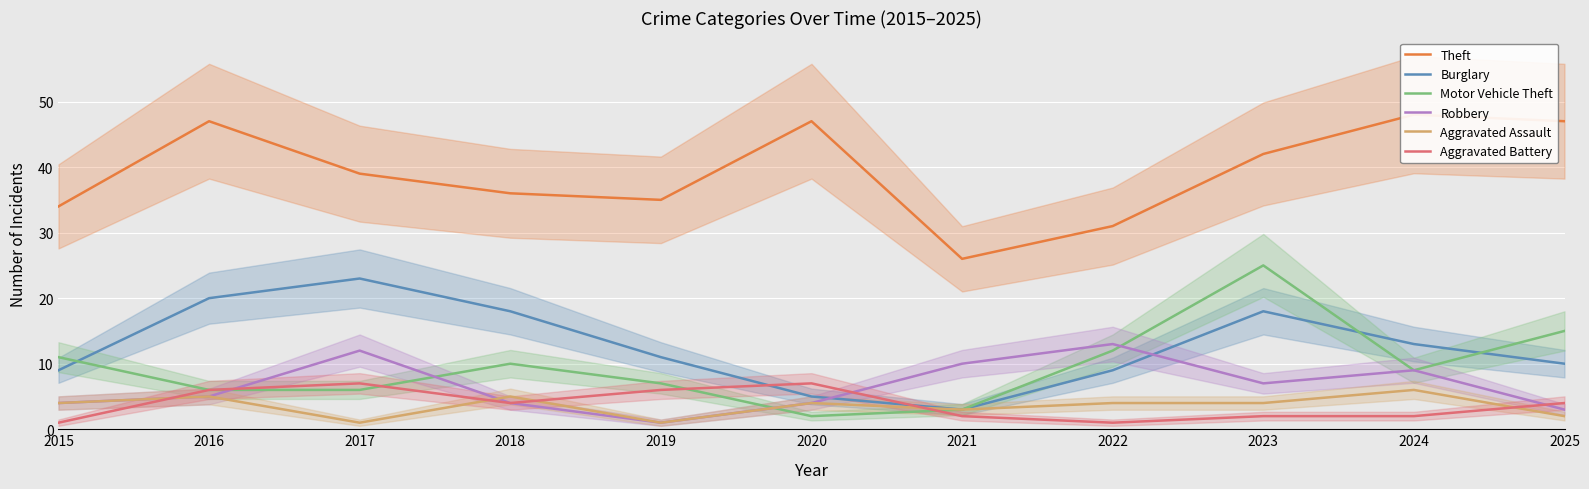

True or false: Aggravated Assault and Burglary intersect in this chart.

False